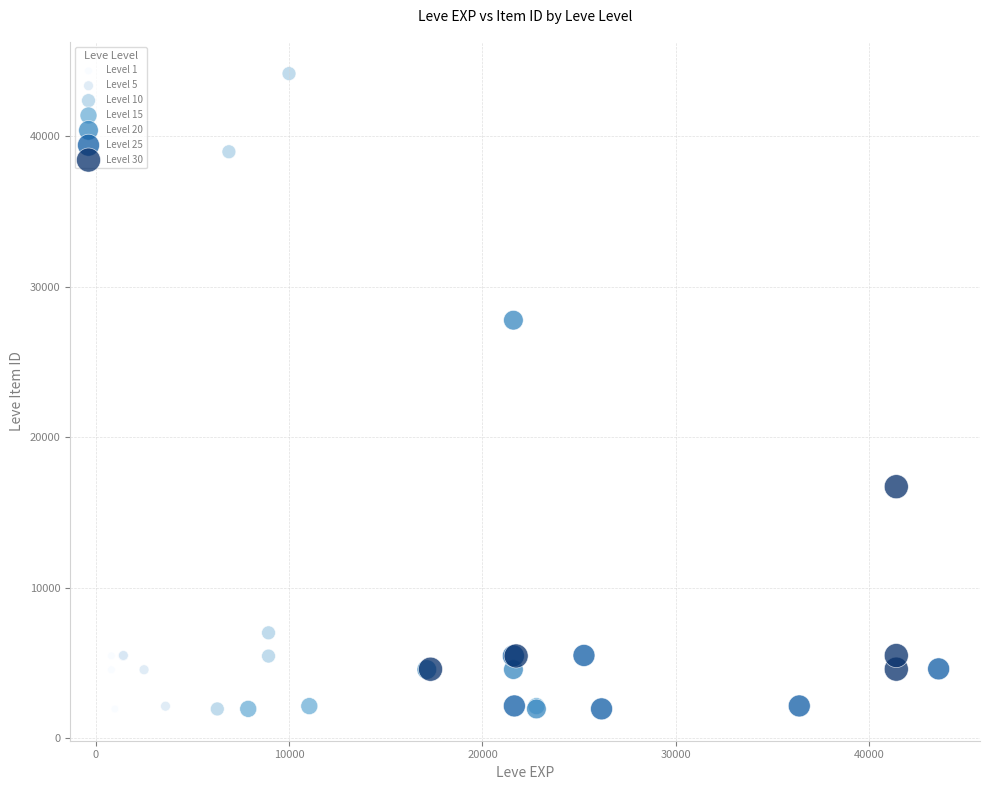

Which series contains the highest Y value?

Level 10